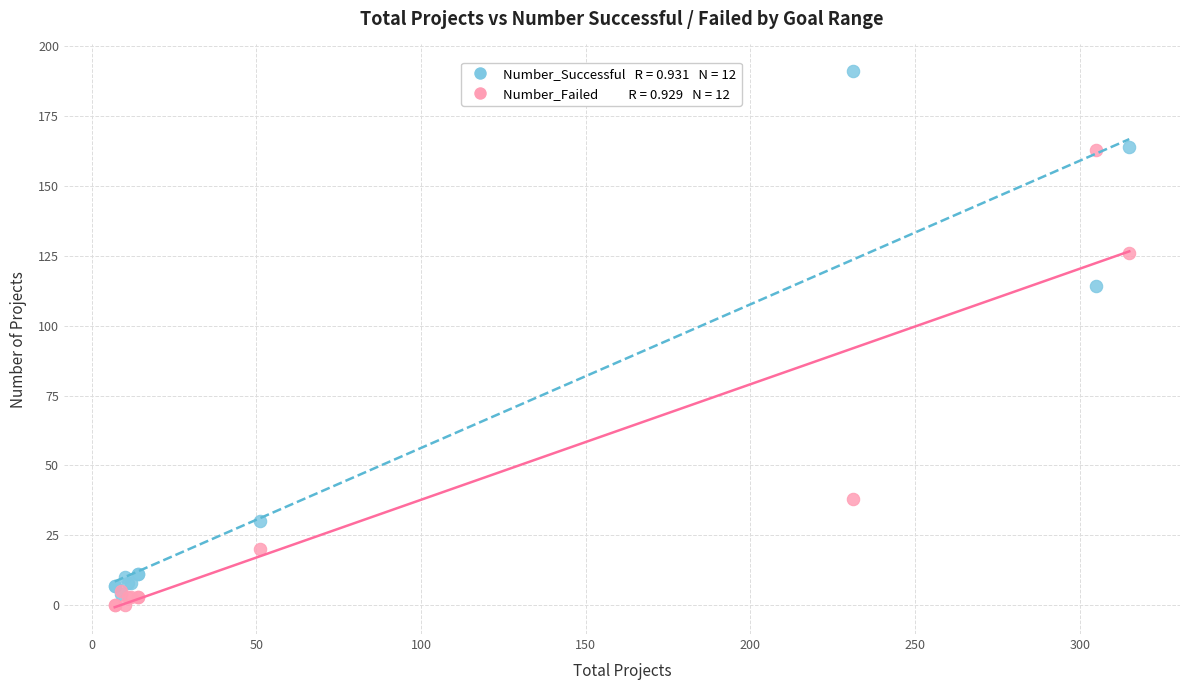

Across all series, what Y value is closest to 95?

114